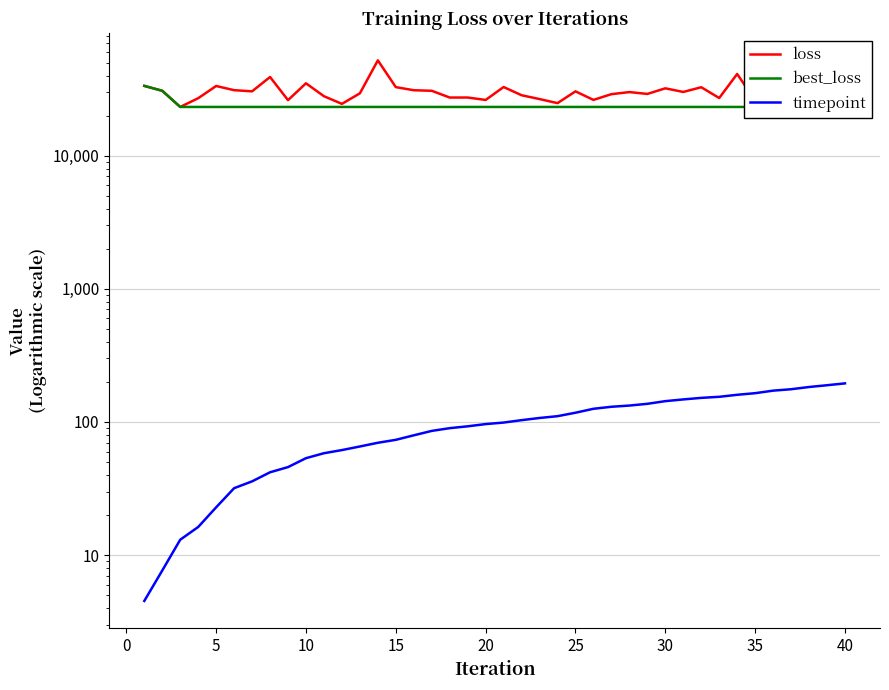

Is this an area chart (filled region under the line)?

No